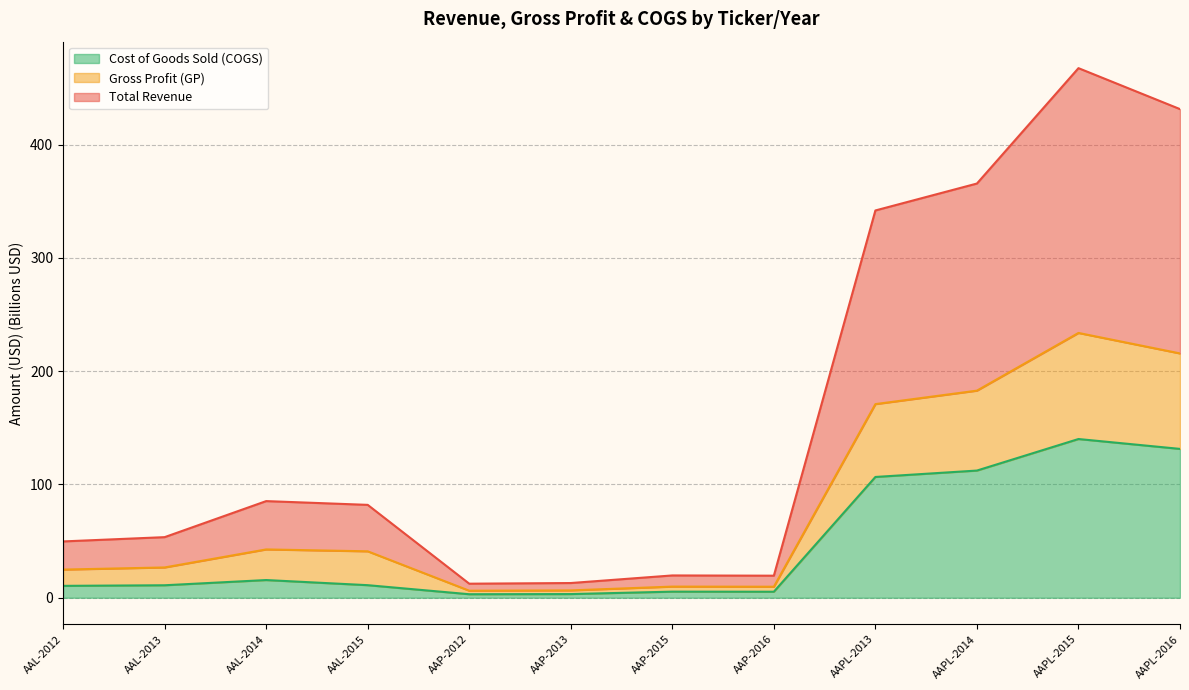

The Cost of Goods Sold (COGS) series shows 67.0 at AAPL-2014. True or false?

False